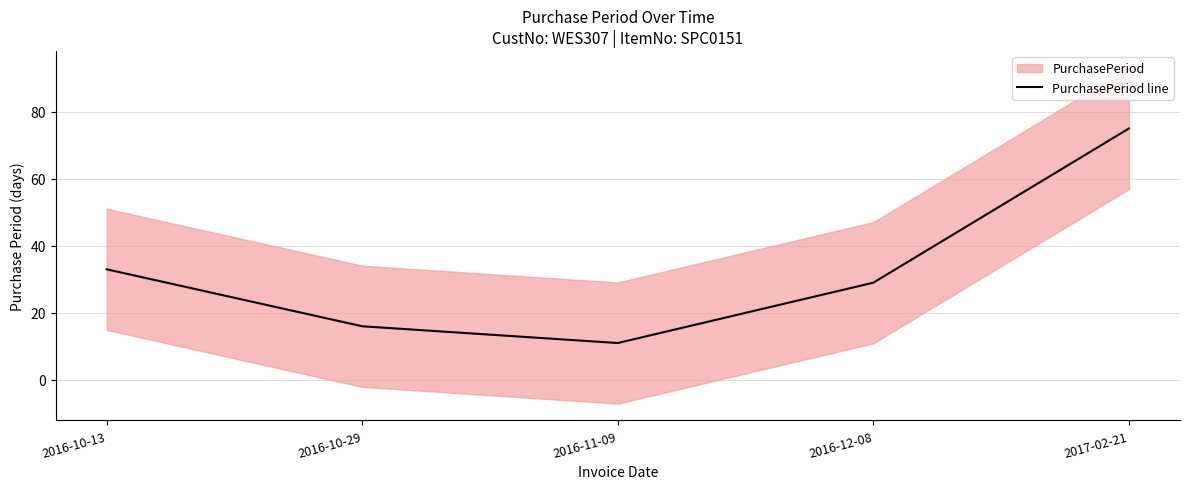

Reading left to right, extract all data points from this chart.

33	16	11	29	75